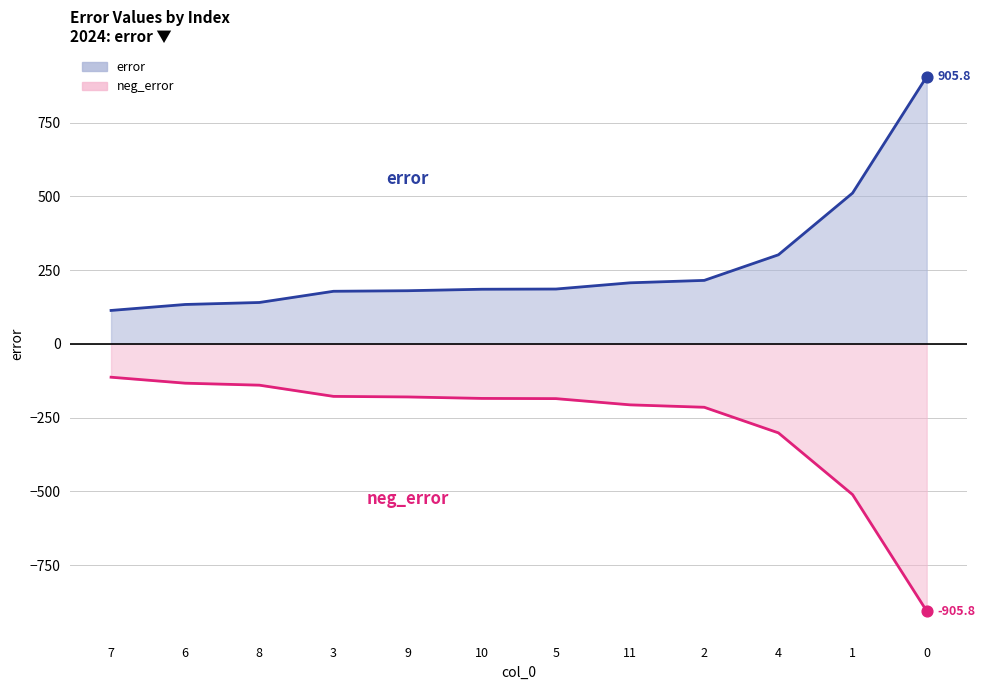

What is the ratio of the value at 8 to the value at 1?

0.3